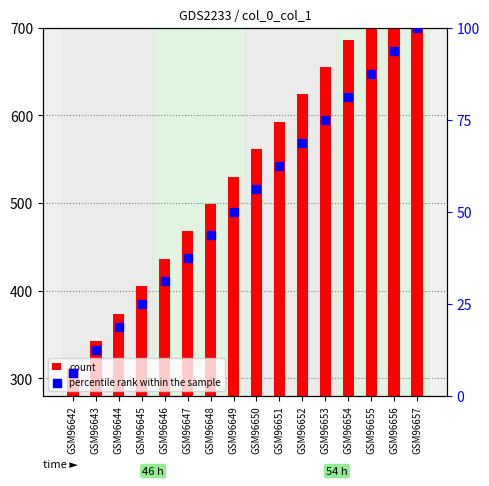

What is the total value across all series at GSM96645?

430.0